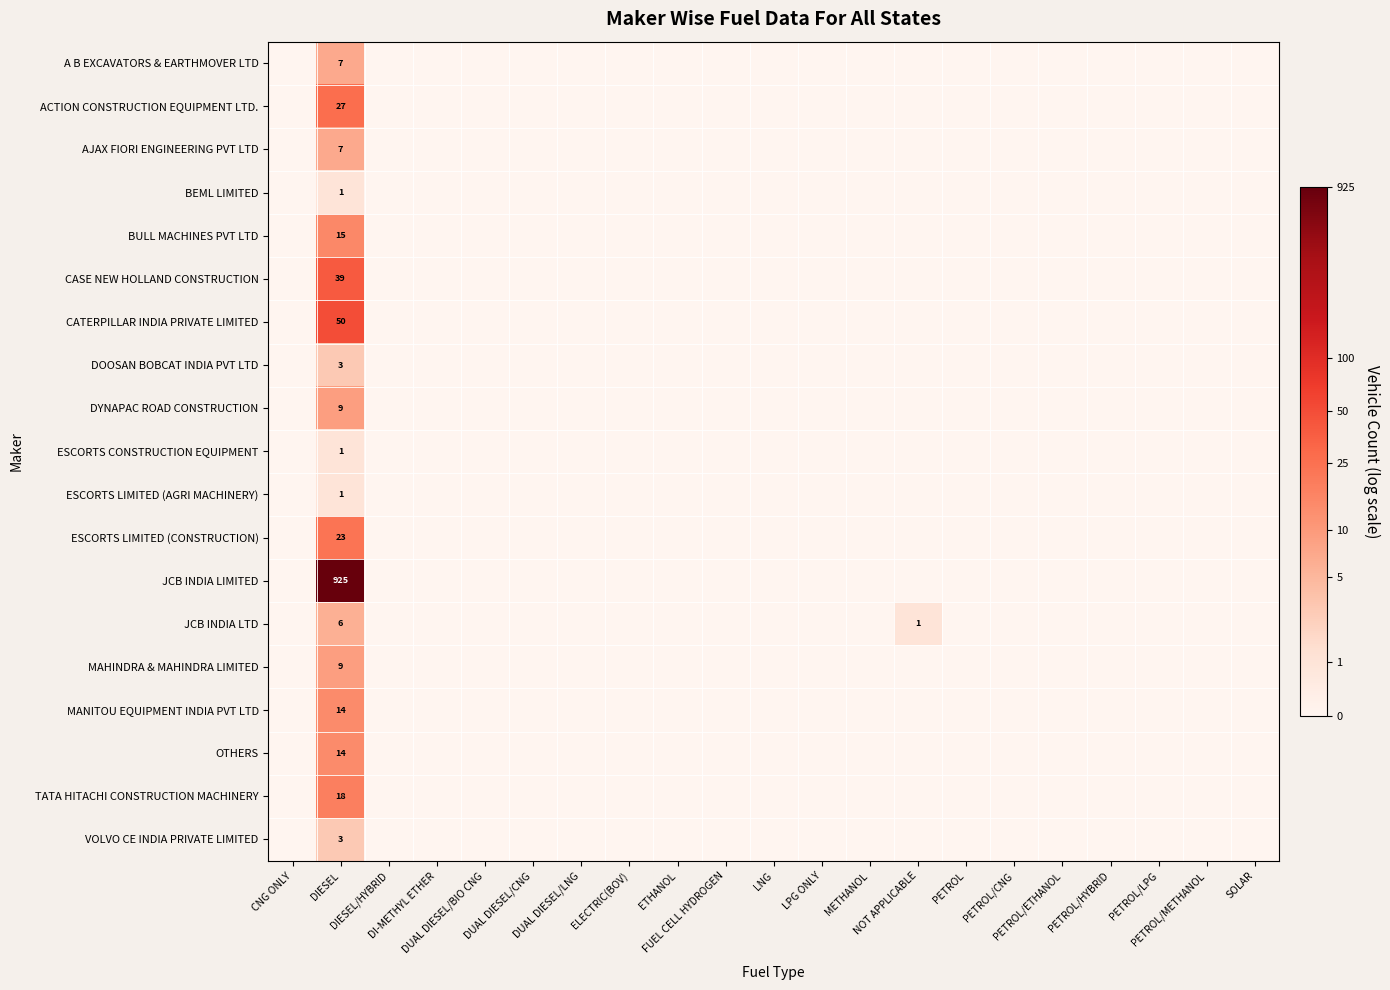

How many DOOSAN BOBCAT INDIA PVT LTD values are between 0 and 1?

20